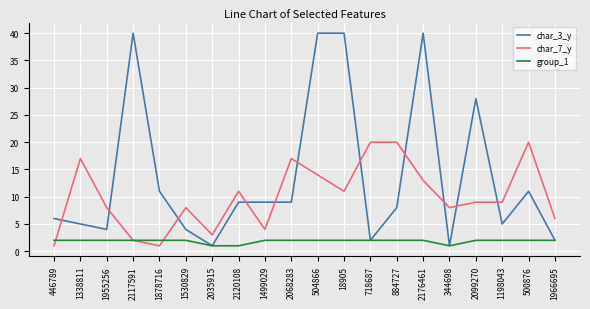

True or false: char_7_y and group_1 intersect in this chart.

True